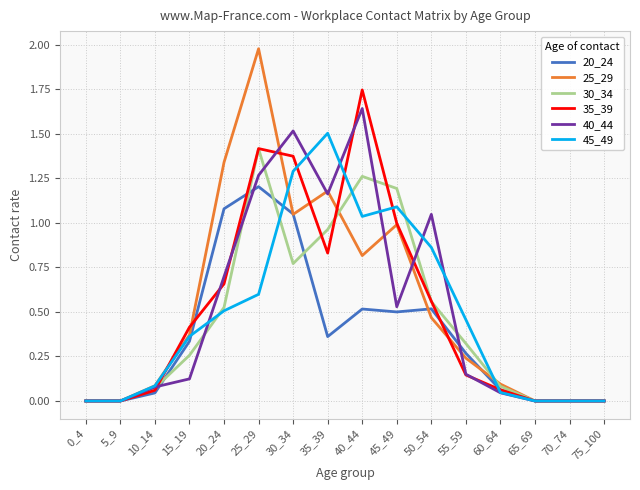

True or false: 20_24 has a value of 0.9 at 50_54.

False